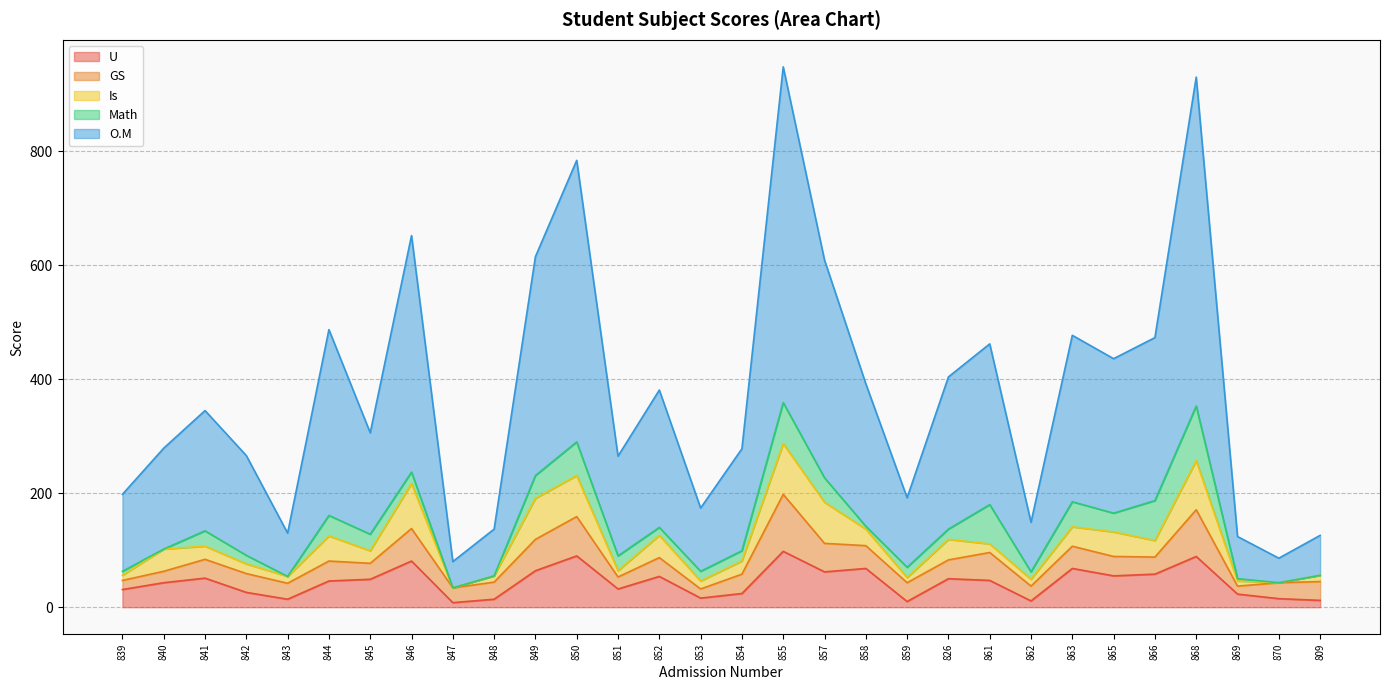

What is the sum of the Math values at 859 and 862?

31